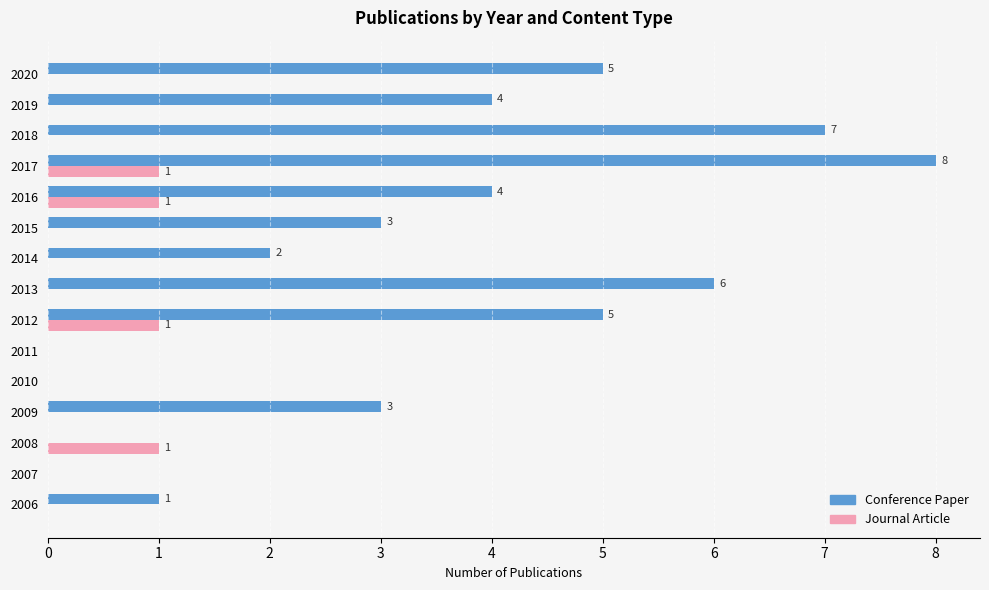

What is the maximum value shown in the chart?

8